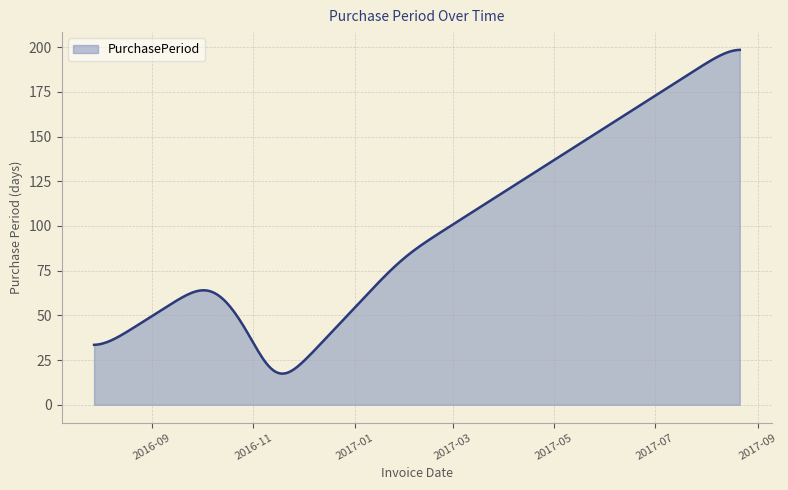

What is the smallest value displayed?

17.4